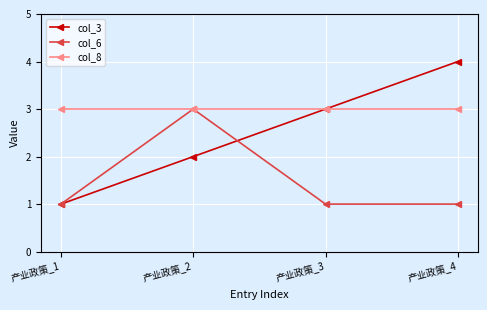

What is the sum of the col_6 values at 产业政策_2 and 产业政策_4?

4